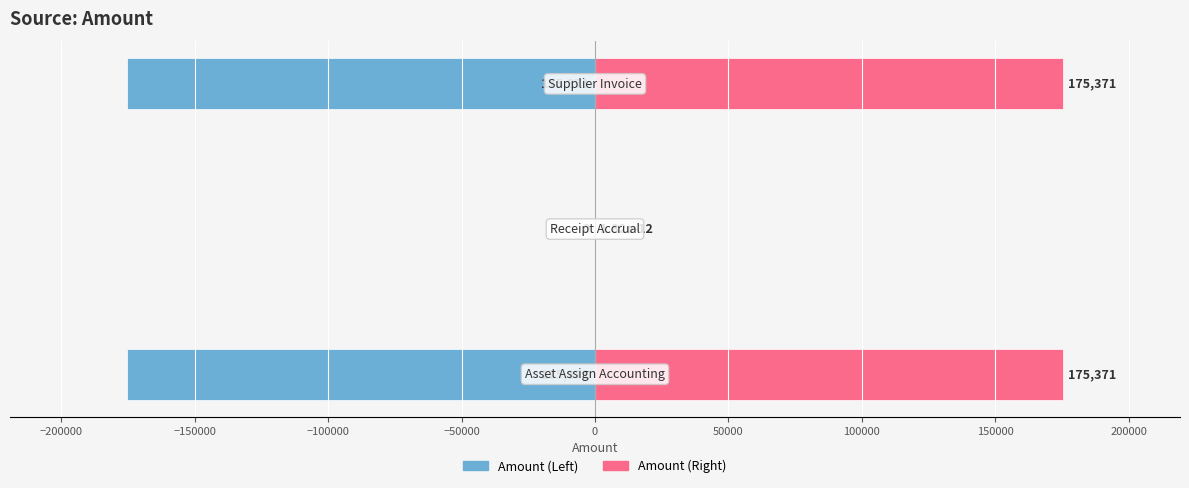

Between −200000 and −150000, which series saw the biggest shift?

Amount (Left)